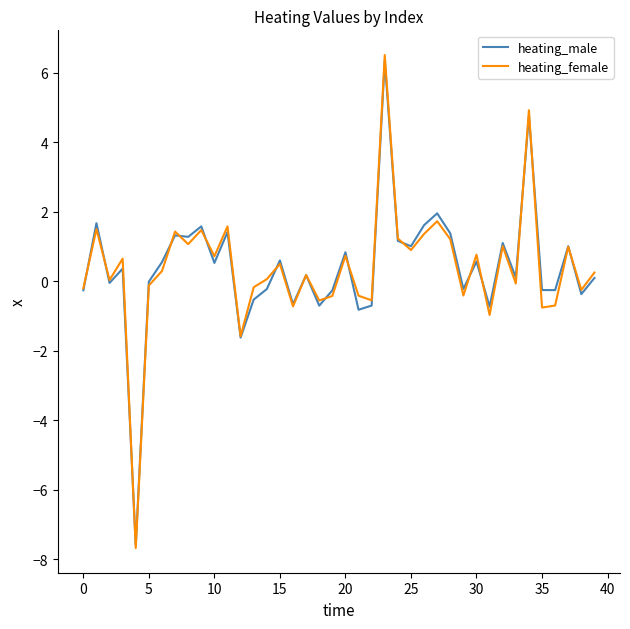

What is the smallest value displayed?

-7.7